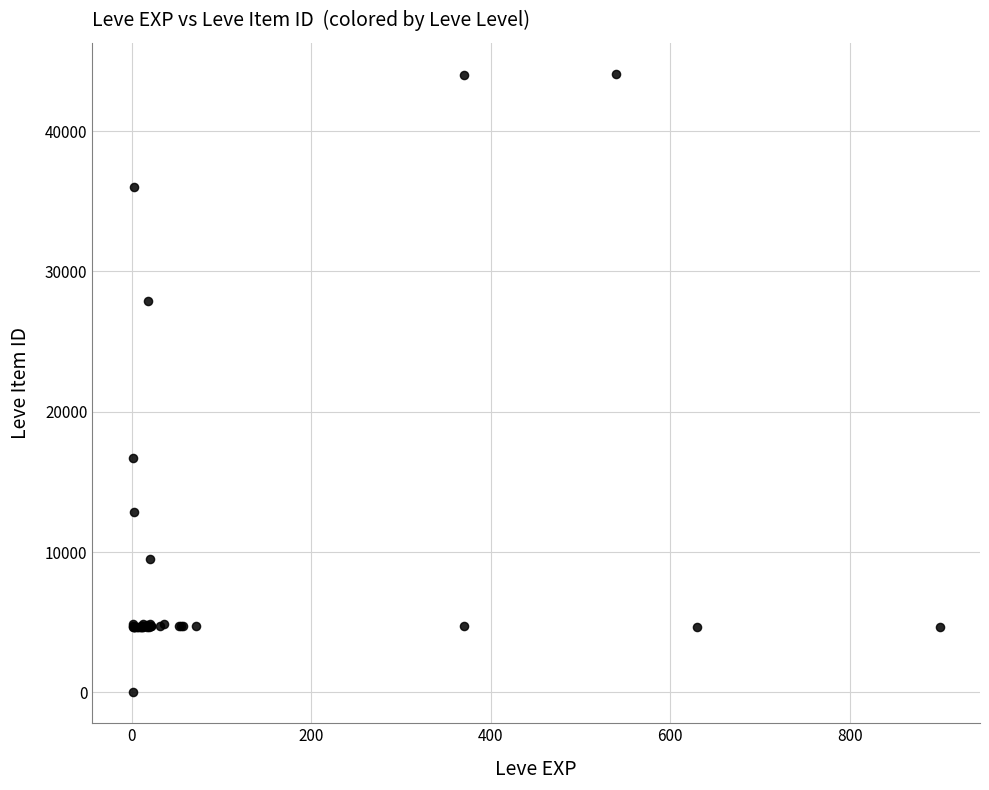

What Y value in the scatter plot is closest to 22050?

16734